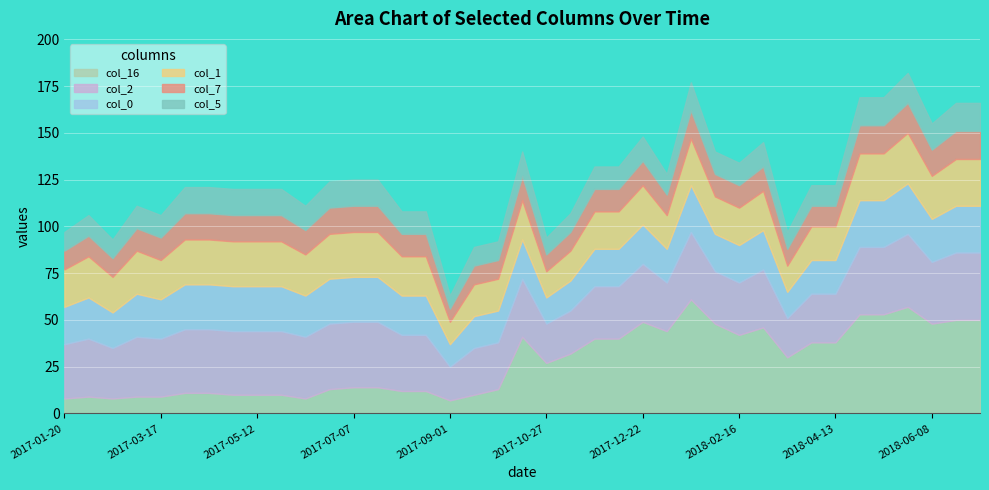

True or false: col_5 and col_1 intersect in this chart.

False